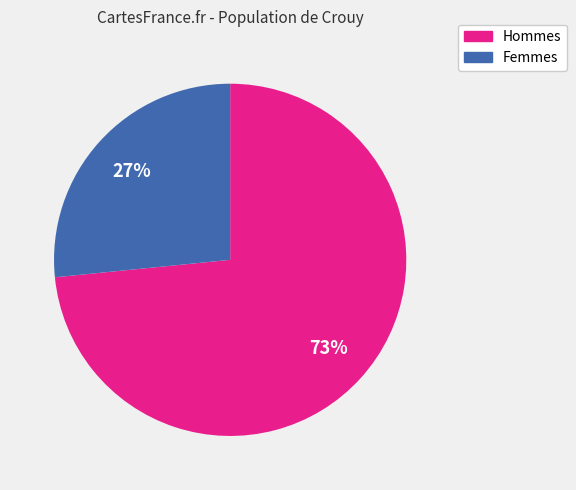

Is there any slice that represents more than half of the pie?

Yes